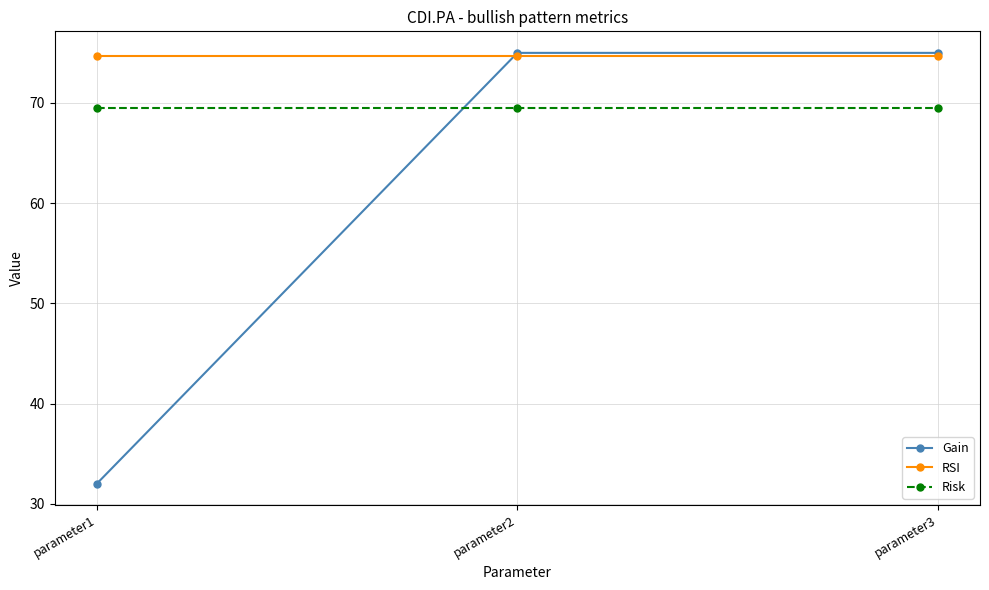

Which label corresponds to the smallest value in the chart?

parameter1